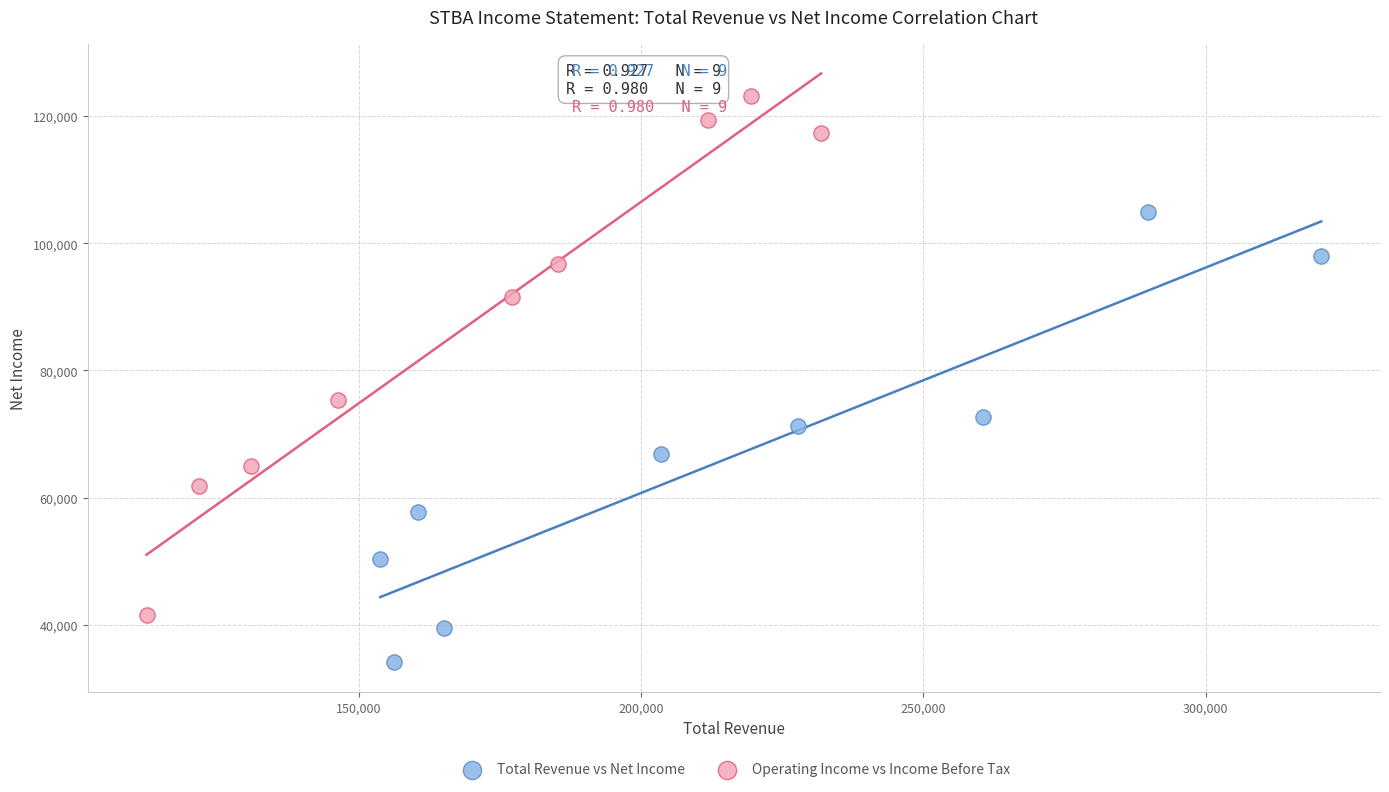

Which series reaches the maximum Y coordinate?

Operating Income vs Income Before Tax